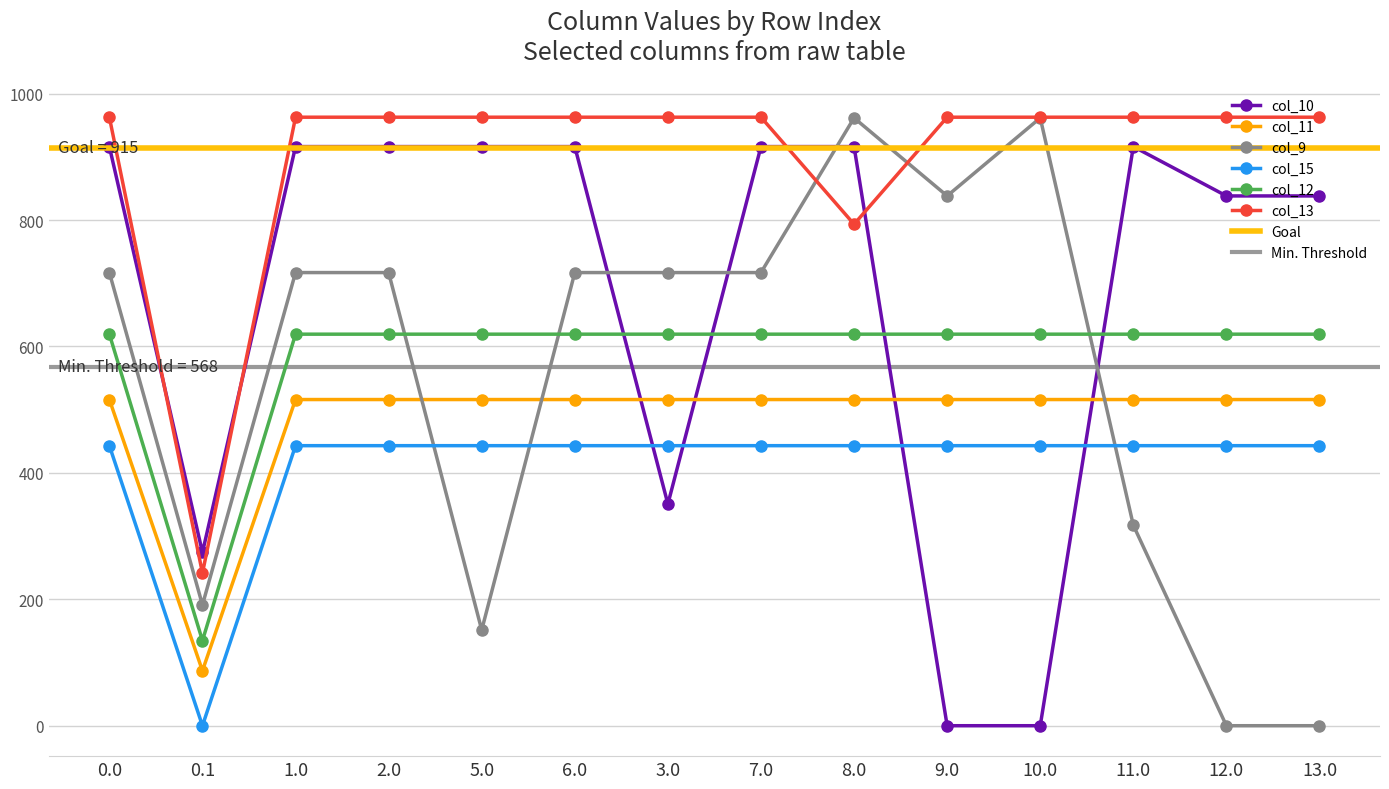

What is the value of the col_13 point at the 12th from the left?

962.7